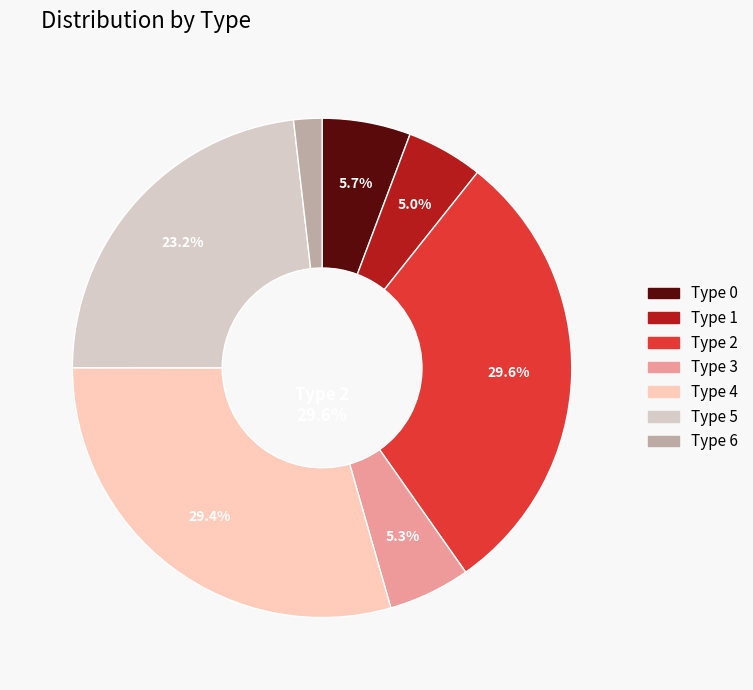

Combined, what portion of the pie is 5 and 3?

28.5%